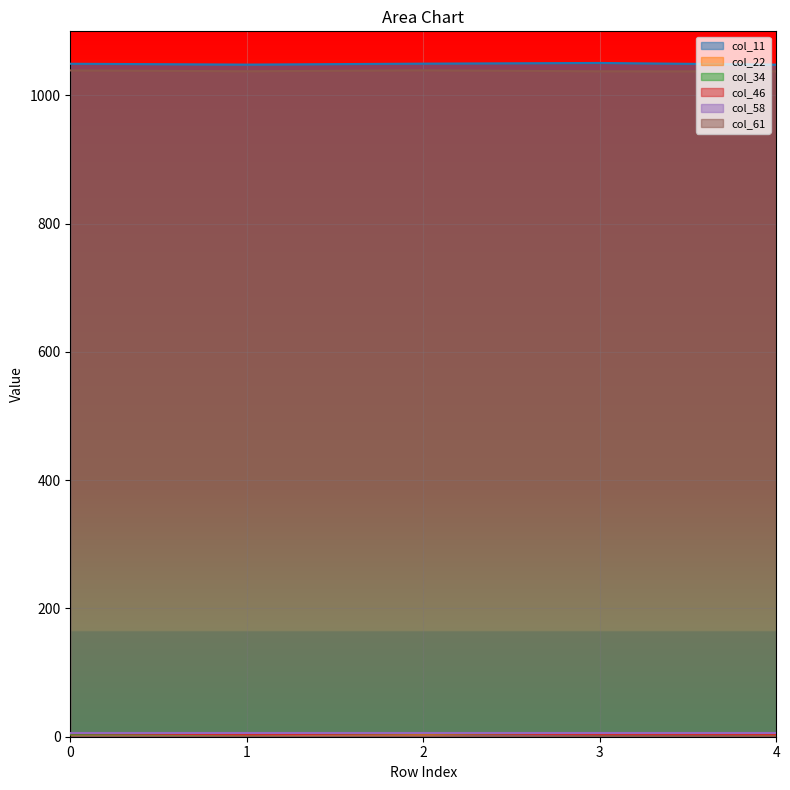

True or false: col_61 and col_46 cross at least once.

False